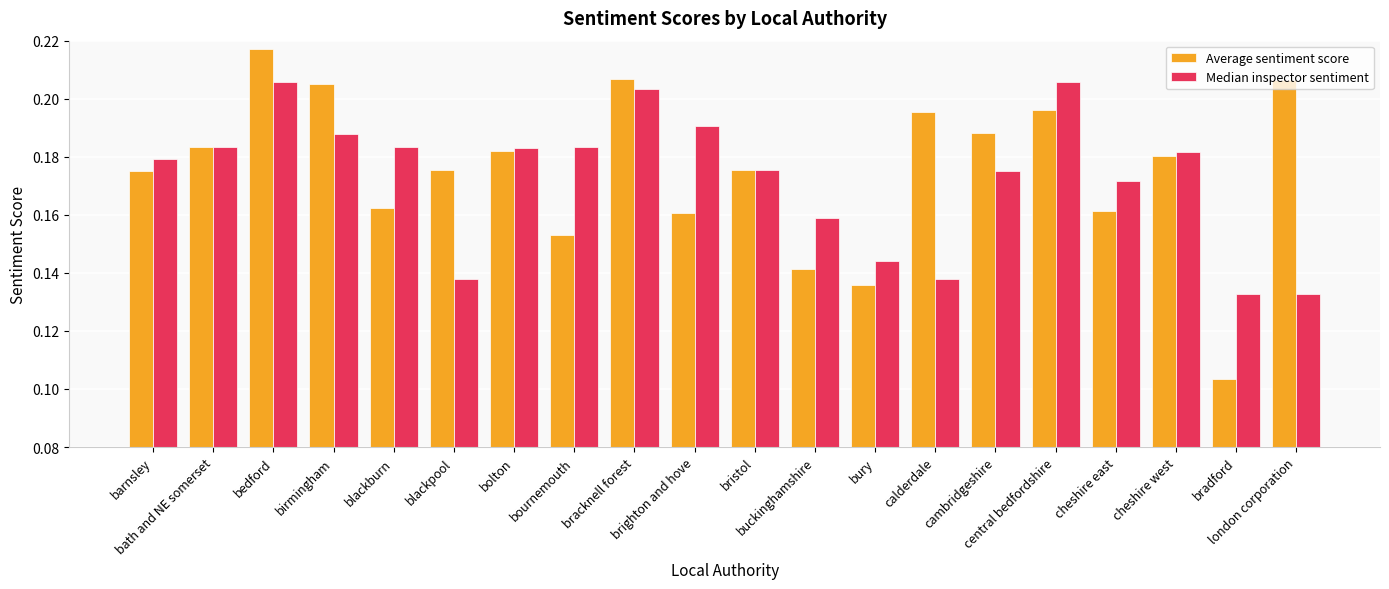

How many bars are there in each group?

2